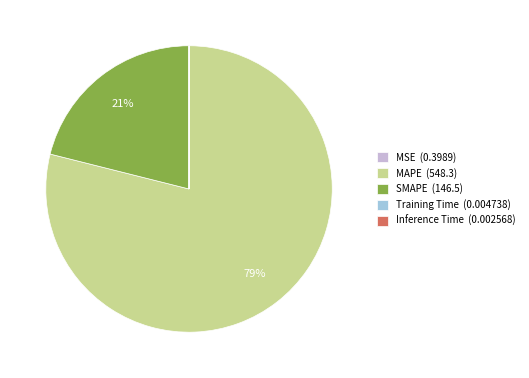

Which category has the biggest portion of the pie?

MAPE